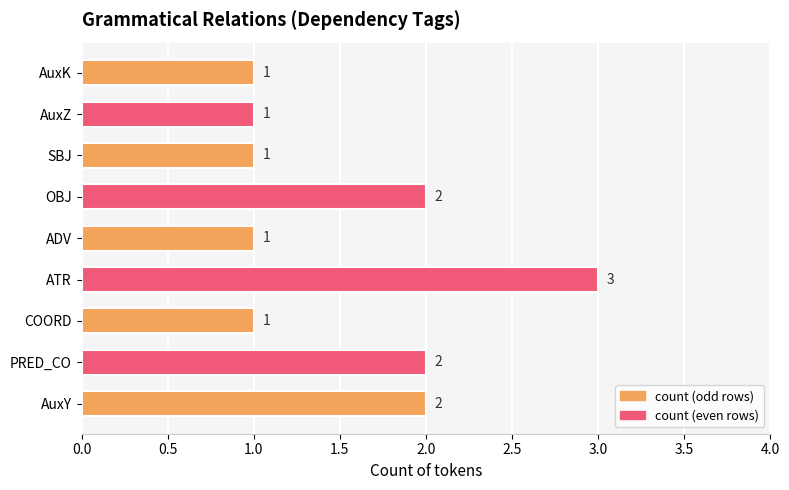

Approximately how many times larger is the value at SBJ compared to AuxK?

1.0